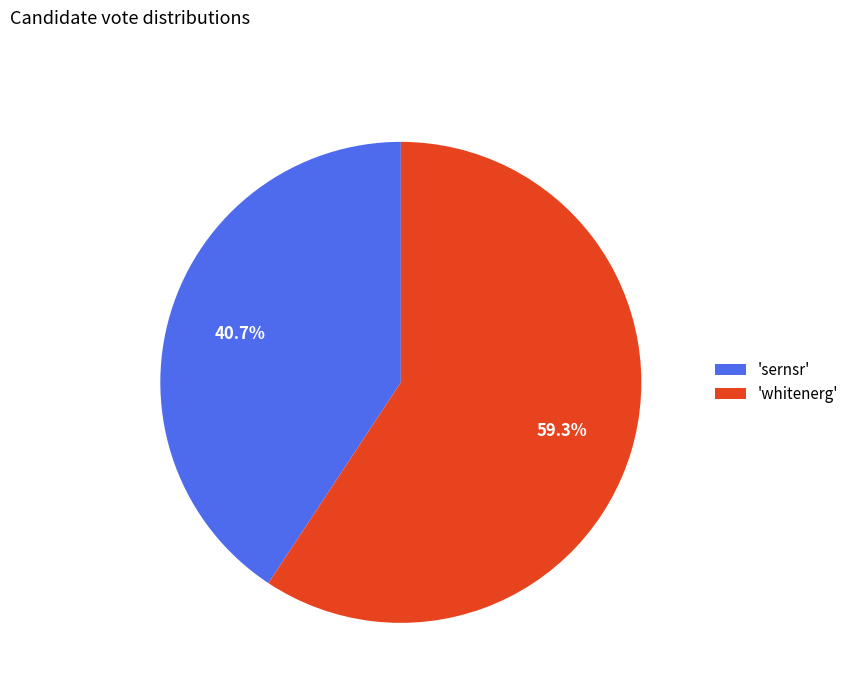

Which category has the biggest portion of the pie?

'whitenerg'